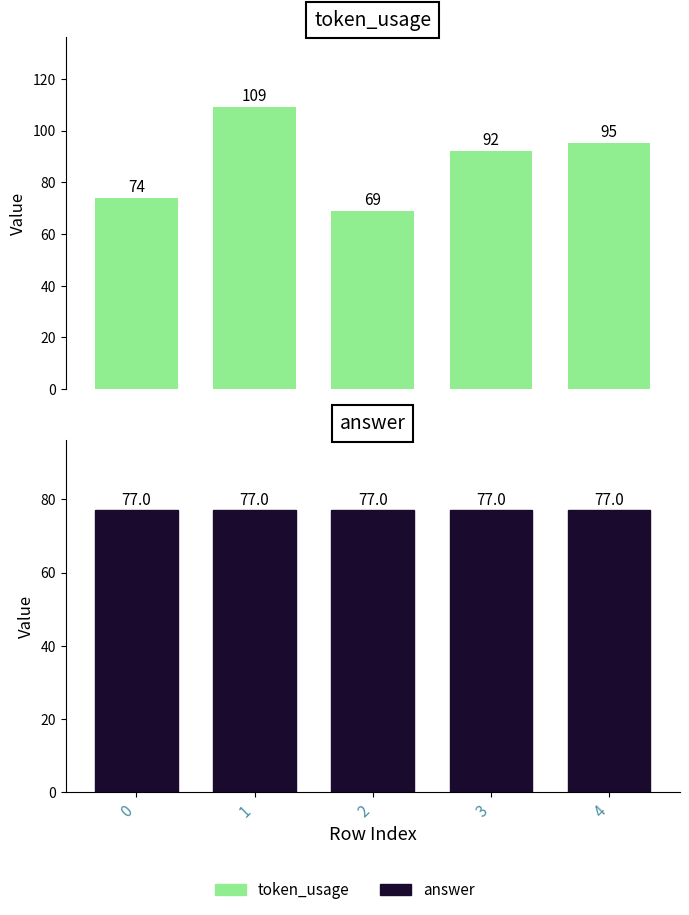

Between 1 and 2, which series saw the biggest shift?

token_usage